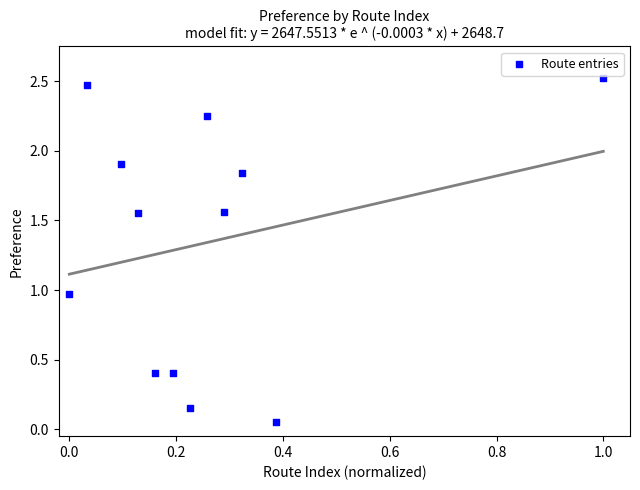

What is the average Y value?

1.3